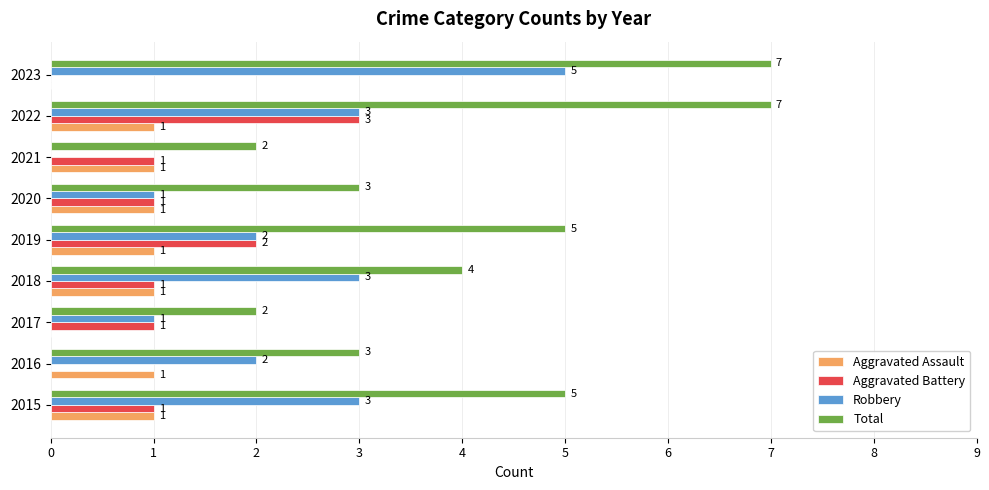

Read the Total value at 2022.

7